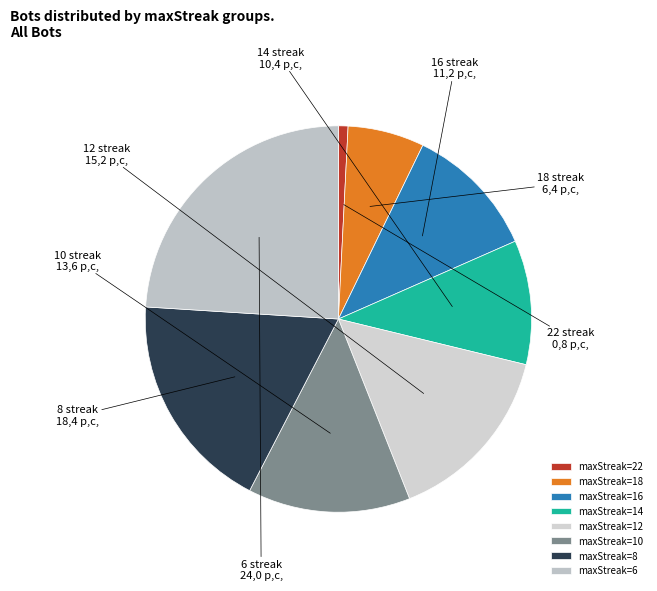

How many slices are in this pie chart?

8